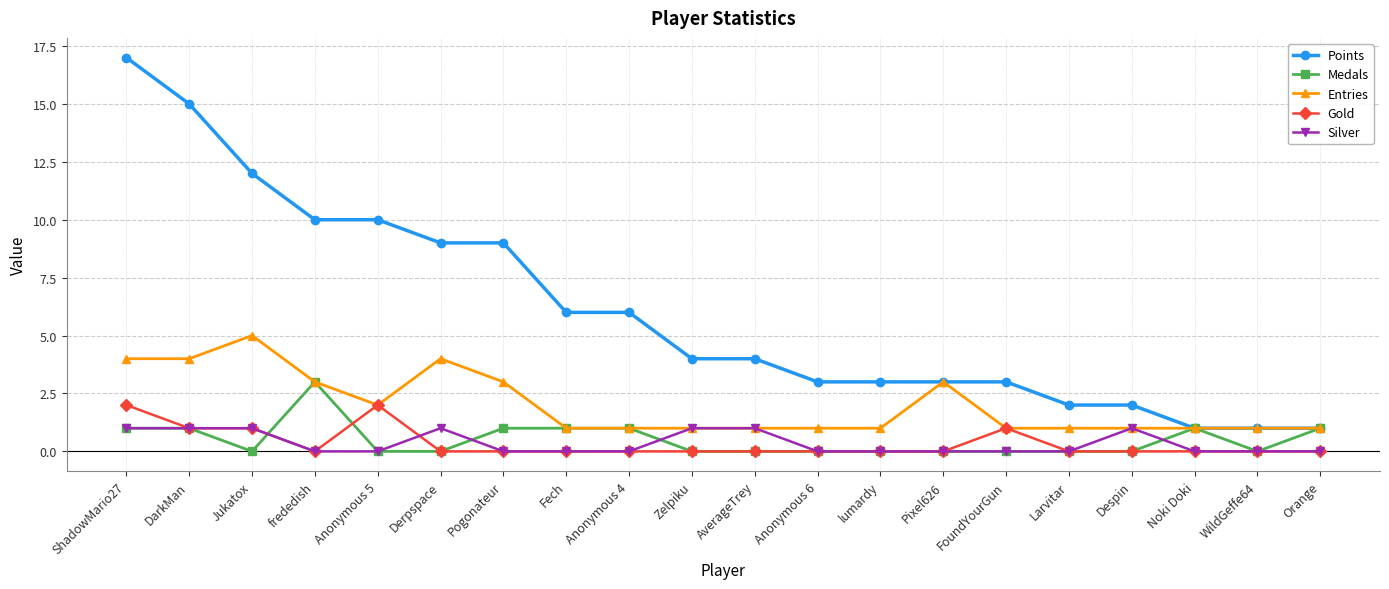

The Points series shows 2 at WildGeffe64. True or false?

False